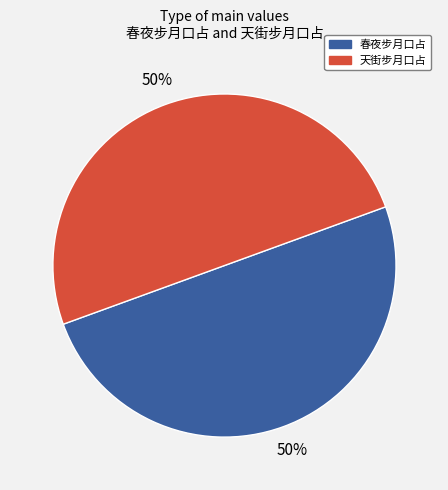

How many slices are in this pie chart?

2